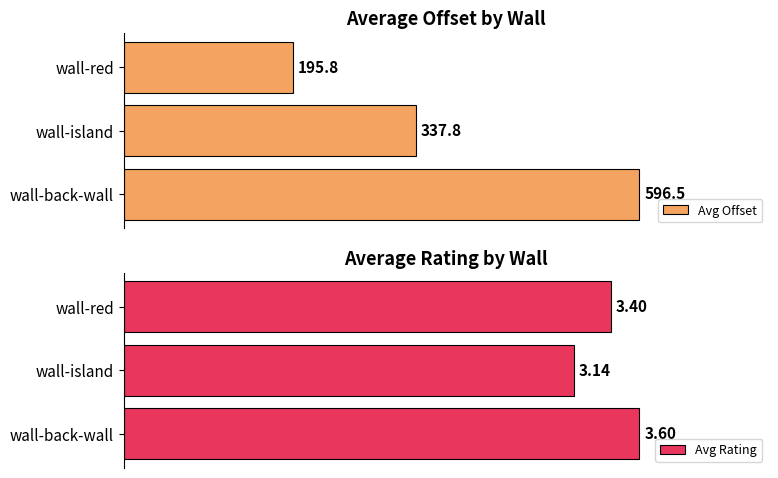

How many groups of bars are there?

3